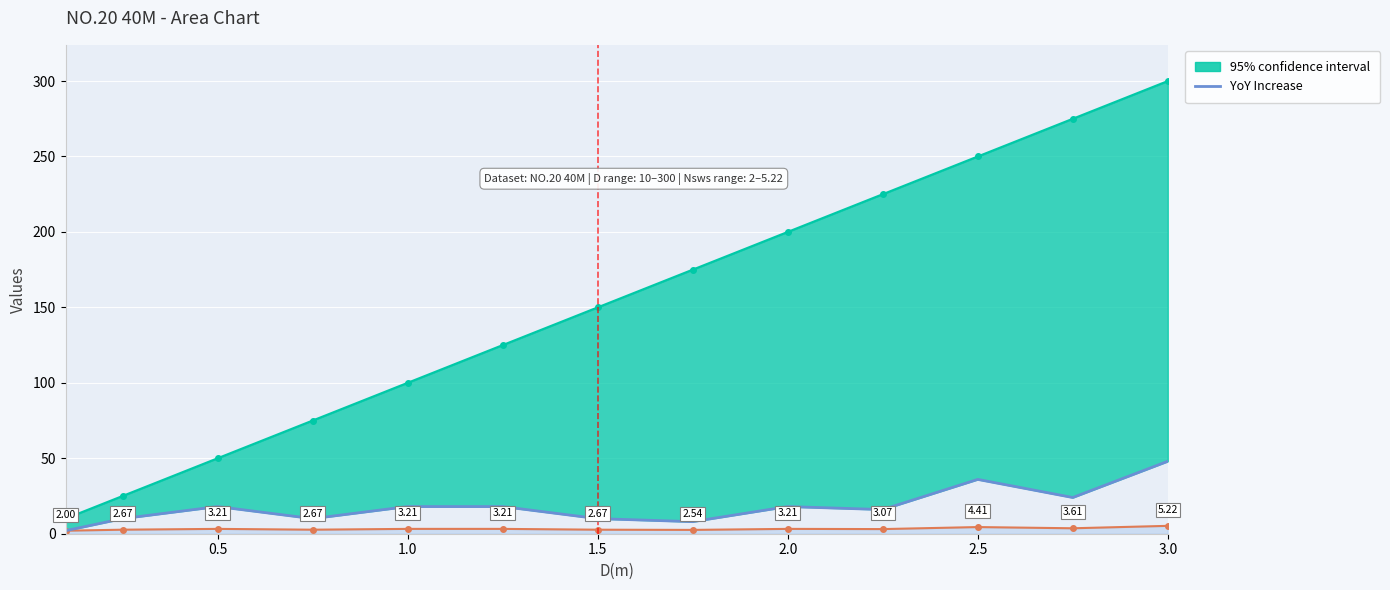

What is the label of the 12th point from the left?

2.75